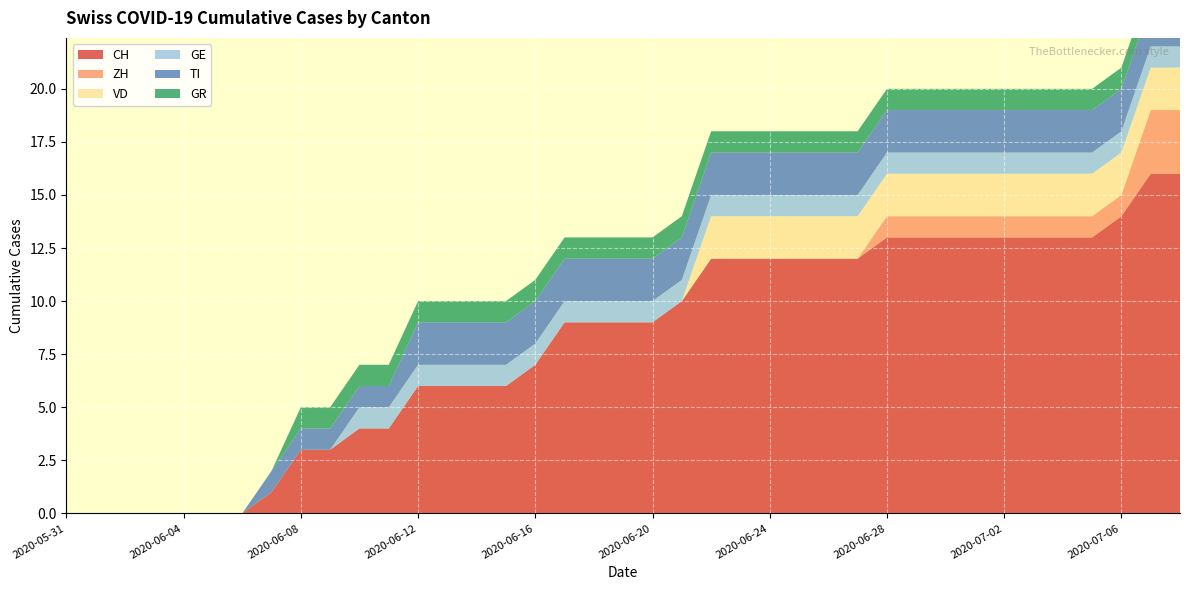

Reading left to right, extract all data points from this chart.

CH: 2020-05-31=0	2020-06-01=0	2020-06-02=0	2020-06-03=0	2020-06-04=0	2020-06-05=0	2020-06-06=0	2020-06-07=1	2020-06-08=3	2020-06-09=3	2020-06-10=4	2020-06-11=4	2020-06-12=6	2020-06-13=6	2020-06-14=6	2020-06-15=6	2020-06-16=7	2020-06-17=9	2020-06-18=9	2020-06-19=9	2020-06-20=9	2020-06-21=10	2020-06-22=12	2020-06-23=12	2020-06-24=12	2020-06-25=12	2020-06-26=12	2020-06-27=12	2020-06-28=13	2020-06-29=13	2020-06-30=13	2020-07-01=13	2020-07-02=13	2020-07-03=13	2020-07-04=13	2020-07-05=13	2020-07-06=14	2020-07-07=16	2020-07-08=16
ZH: 2020-05-31=0	2020-06-01=0	2020-06-02=0	2020-06-03=0	2020-06-04=0	2020-06-05=0	2020-06-06=0	2020-06-07=0	2020-06-08=0	2020-06-09=0	2020-06-10=0	2020-06-11=0	2020-06-12=0	2020-06-13=0	2020-06-14=0	2020-06-15=0	2020-06-16=0	2020-06-17=0	2020-06-18=0	2020-06-19=0	2020-06-20=0	2020-06-21=0	2020-06-22=0	2020-06-23=0	2020-06-24=0	2020-06-25=0	2020-06-26=0	2020-06-27=0	2020-06-28=1	2020-06-29=1	2020-06-30=1	2020-07-01=1	2020-07-02=1	2020-07-03=1	2020-07-04=1	2020-07-05=1	2020-07-06=1	2020-07-07=3	2020-07-08=3
VD: 2020-05-31=0	2020-06-01=0	2020-06-02=0	2020-06-03=0	2020-06-04=0	2020-06-05=0	2020-06-06=0	2020-06-07=0	2020-06-08=0	2020-06-09=0	2020-06-10=0	2020-06-11=0	2020-06-12=0	2020-06-13=0	2020-06-14=0	2020-06-15=0	2020-06-16=0	2020-06-17=0	2020-06-18=0	2020-06-19=0	2020-06-20=0	2020-06-21=0	2020-06-22=2	2020-06-23=2	2020-06-24=2	2020-06-25=2	2020-06-26=2	2020-06-27=2	2020-06-28=2	2020-06-29=2	2020-06-30=2	2020-07-01=2	2020-07-02=2	2020-07-03=2	2020-07-04=2	2020-07-05=2	2020-07-06=2	2020-07-07=2	2020-07-08=2
GE: 2020-05-31=0	2020-06-01=0	2020-06-02=0	2020-06-03=0	2020-06-04=0	2020-06-05=0	2020-06-06=0	2020-06-07=0	2020-06-08=0	2020-06-09=0	2020-06-10=1	2020-06-11=1	2020-06-12=1	2020-06-13=1	2020-06-14=1	2020-06-15=1	2020-06-16=1	2020-06-17=1	2020-06-18=1	2020-06-19=1	2020-06-20=1	2020-06-21=1	2020-06-22=1	2020-06-23=1	2020-06-24=1	2020-06-25=1	2020-06-26=1	2020-06-27=1	2020-06-28=1	2020-06-29=1	2020-06-30=1	2020-07-01=1	2020-07-02=1	2020-07-03=1	2020-07-04=1	2020-07-05=1	2020-07-06=1	2020-07-07=1	2020-07-08=1
TI: 2020-05-31=0	2020-06-01=0	2020-06-02=0	2020-06-03=0	2020-06-04=0	2020-06-05=0	2020-06-06=0	2020-06-07=1	2020-06-08=1	2020-06-09=1	2020-06-10=1	2020-06-11=1	2020-06-12=2	2020-06-13=2	2020-06-14=2	2020-06-15=2	2020-06-16=2	2020-06-17=2	2020-06-18=2	2020-06-19=2	2020-06-20=2	2020-06-21=2	2020-06-22=2	2020-06-23=2	2020-06-24=2	2020-06-25=2	2020-06-26=2	2020-06-27=2	2020-06-28=2	2020-06-29=2	2020-06-30=2	2020-07-01=2	2020-07-02=2	2020-07-03=2	2020-07-04=2	2020-07-05=2	2020-07-06=2	2020-07-07=2	2020-07-08=2
GR: 2020-05-31=0	2020-06-01=0	2020-06-02=0	2020-06-03=0	2020-06-04=0	2020-06-05=0	2020-06-06=0	2020-06-07=0	2020-06-08=1	2020-06-09=1	2020-06-10=1	2020-06-11=1	2020-06-12=1	2020-06-13=1	2020-06-14=1	2020-06-15=1	2020-06-16=1	2020-06-17=1	2020-06-18=1	2020-06-19=1	2020-06-20=1	2020-06-21=1	2020-06-22=1	2020-06-23=1	2020-06-24=1	2020-06-25=1	2020-06-26=1	2020-06-27=1	2020-06-28=1	2020-06-29=1	2020-06-30=1	2020-07-01=1	2020-07-02=1	2020-07-03=1	2020-07-04=1	2020-07-05=1	2020-07-06=1	2020-07-07=1	2020-07-08=1